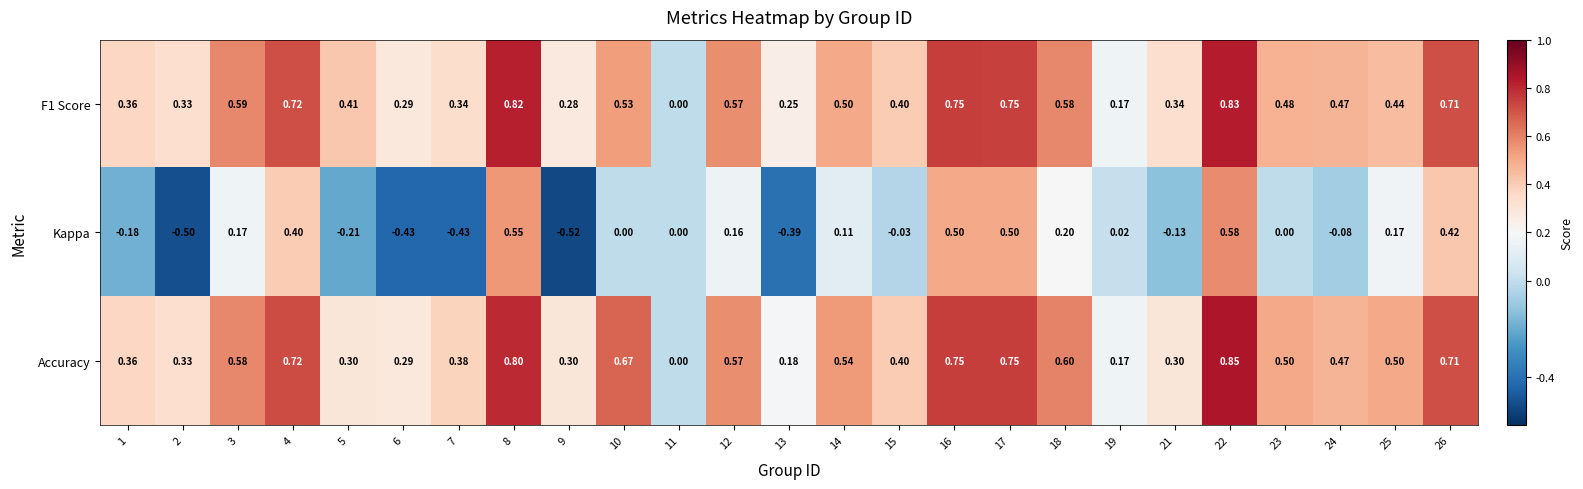

Which series has the widest spread of values?

Kappa